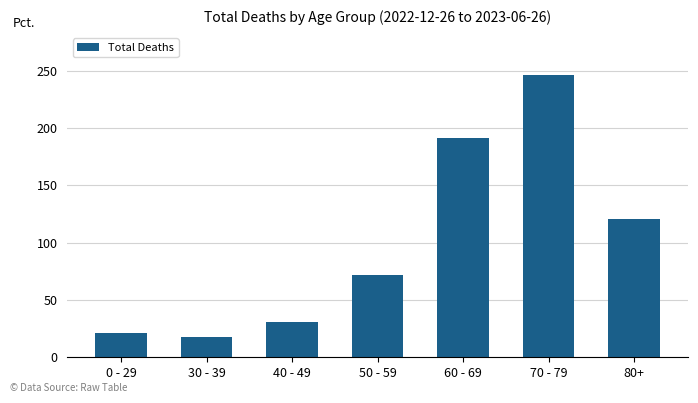

What position from the right is 40 - 49?

5